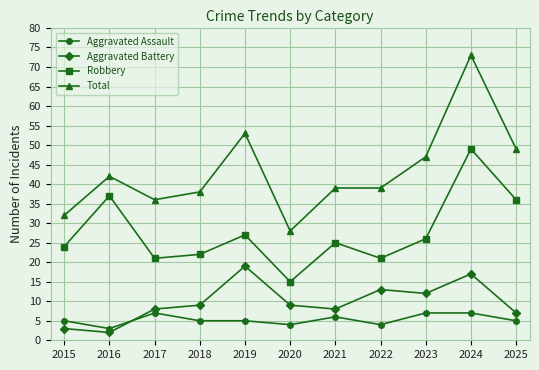

Between 2017 and 2022, which series saw the biggest shift?

Aggravated Battery